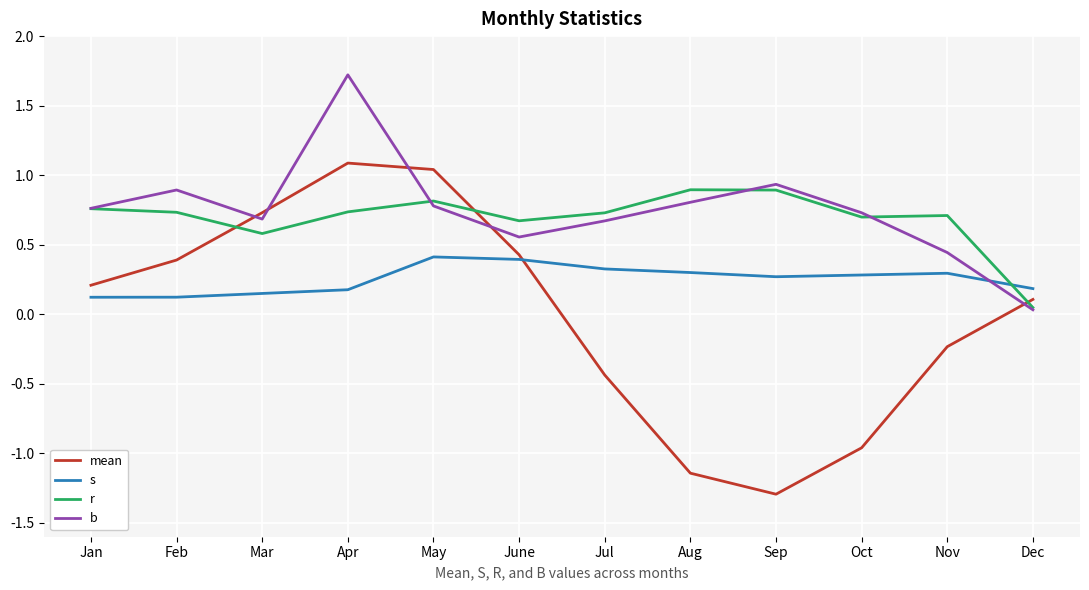

What is the difference between the maximum and second lowest values in the s series?

0.3